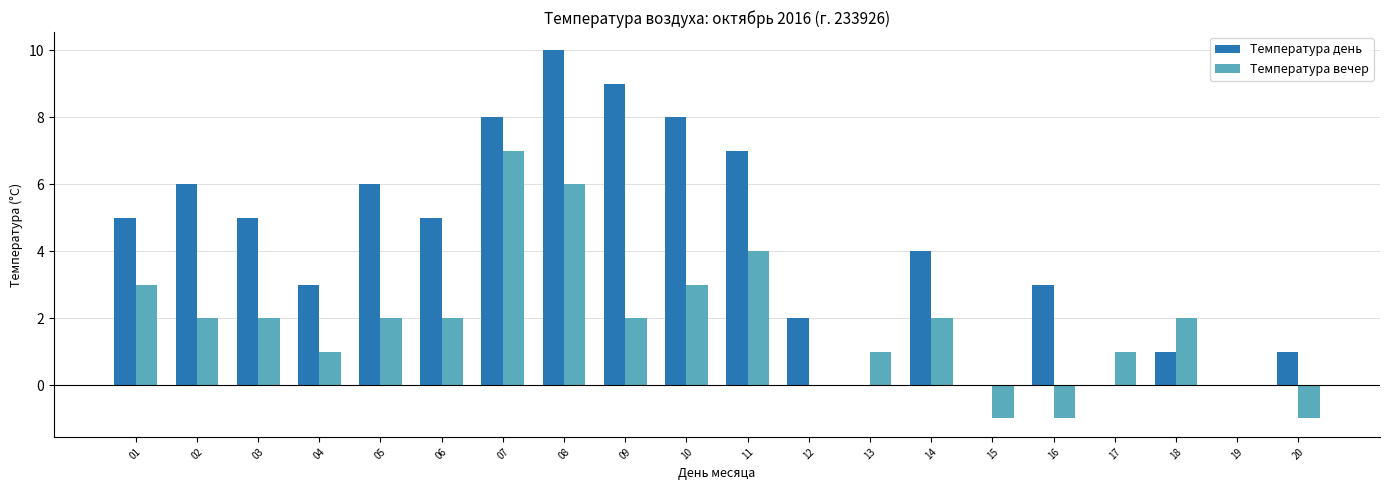

What is the maximum value for Температура вечер?

7